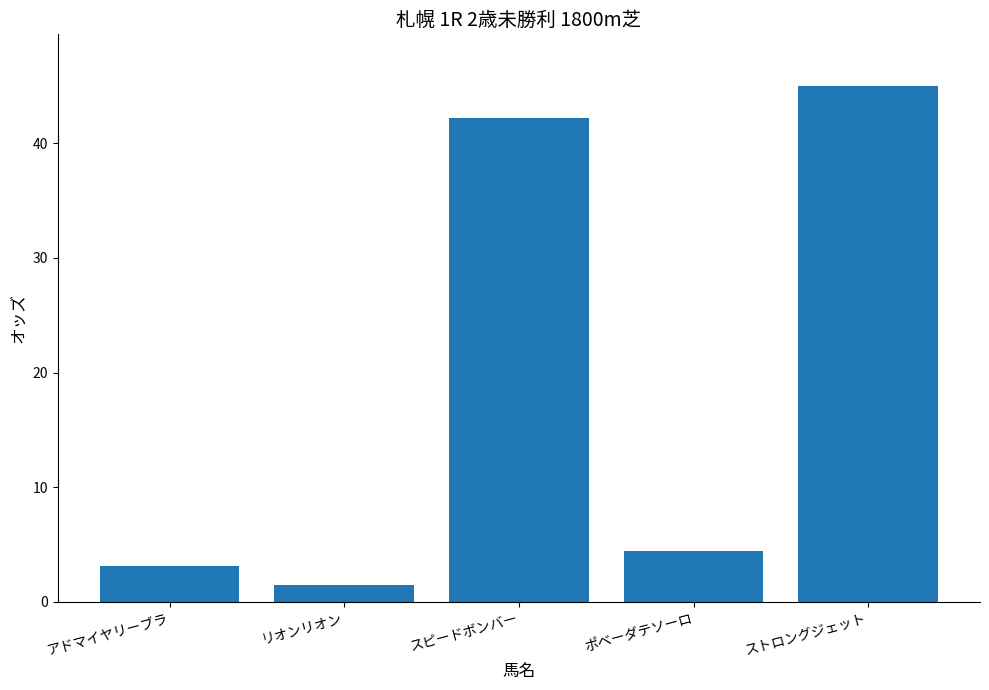

At which label does the data first exceed 4?

スピードボンバー